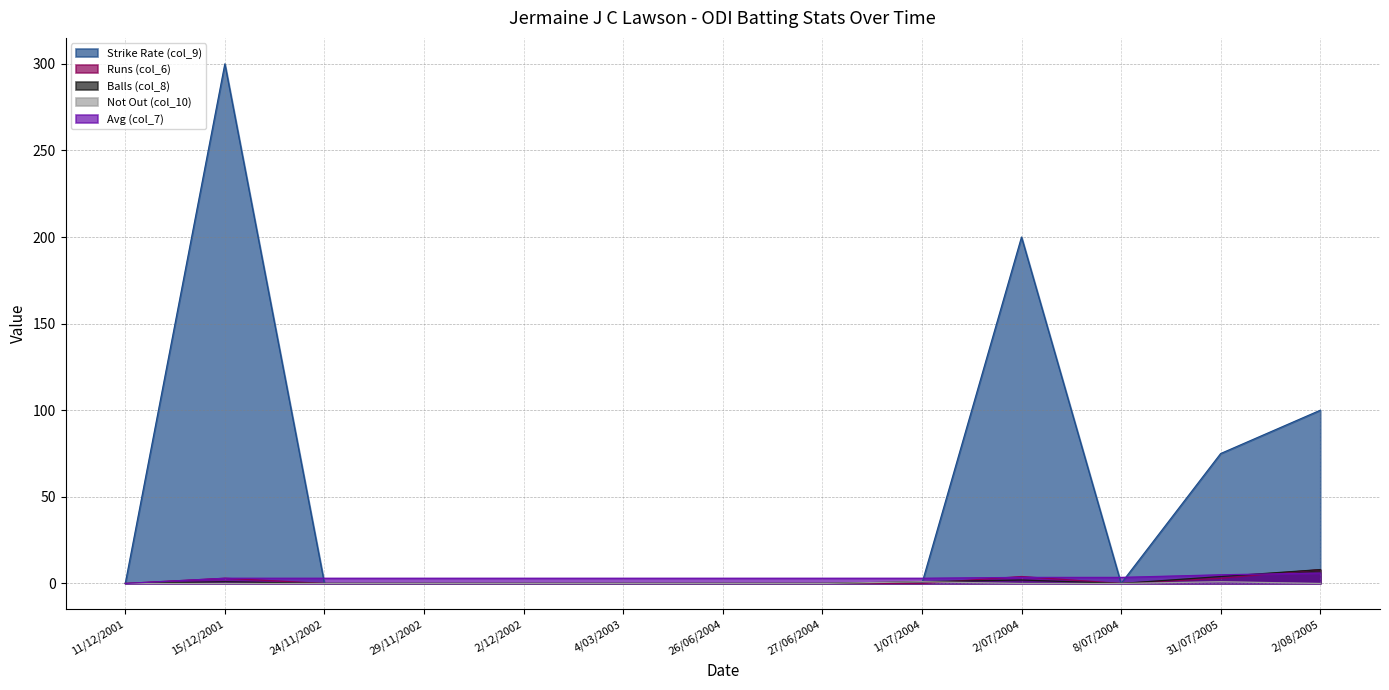

Which category has the highest value in the Runs (col_6) series?

2/08/2005